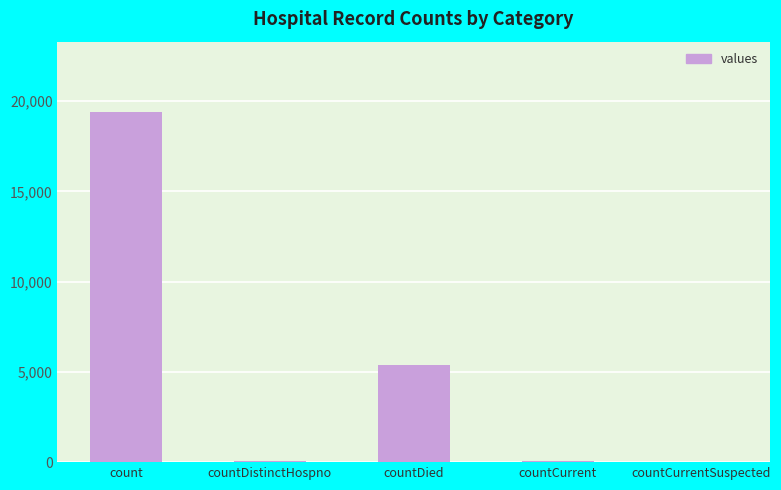

Between countCurrent and countDied, which is larger?

countDied